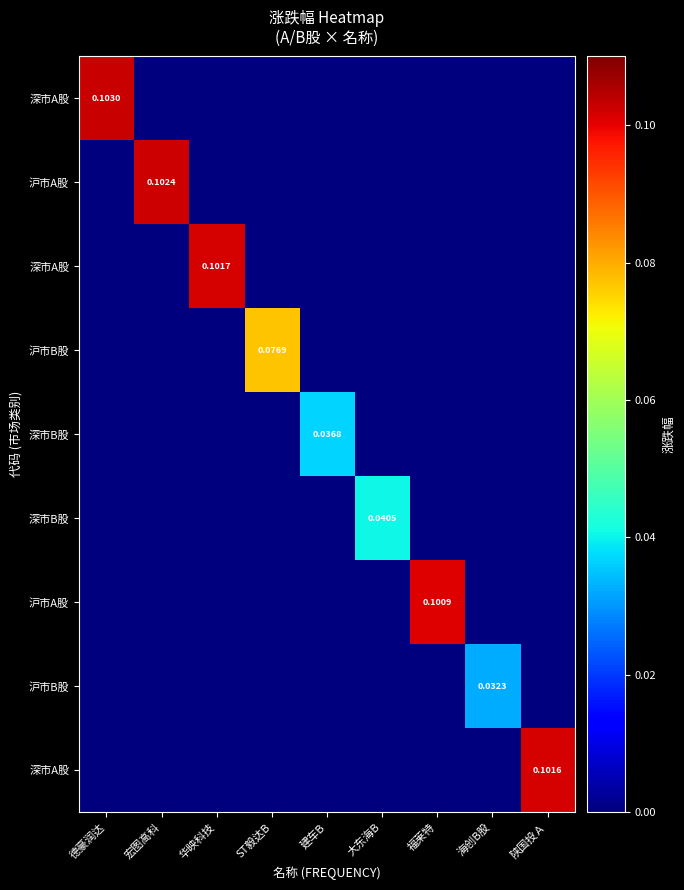

At which category is the sum across all series the highest?

德豪润达